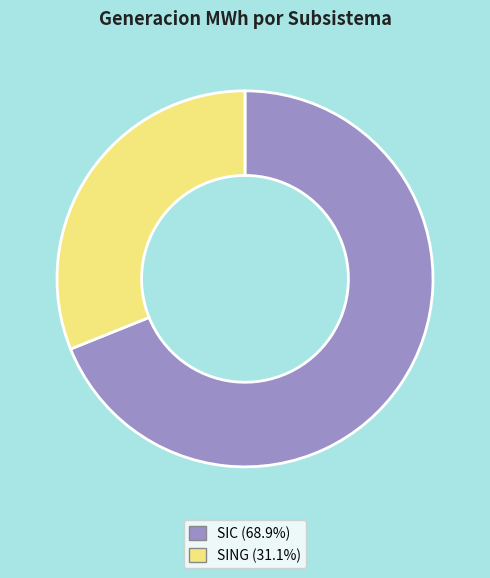

Approximately how many times larger is the value at SIC compared to SING?

2.2